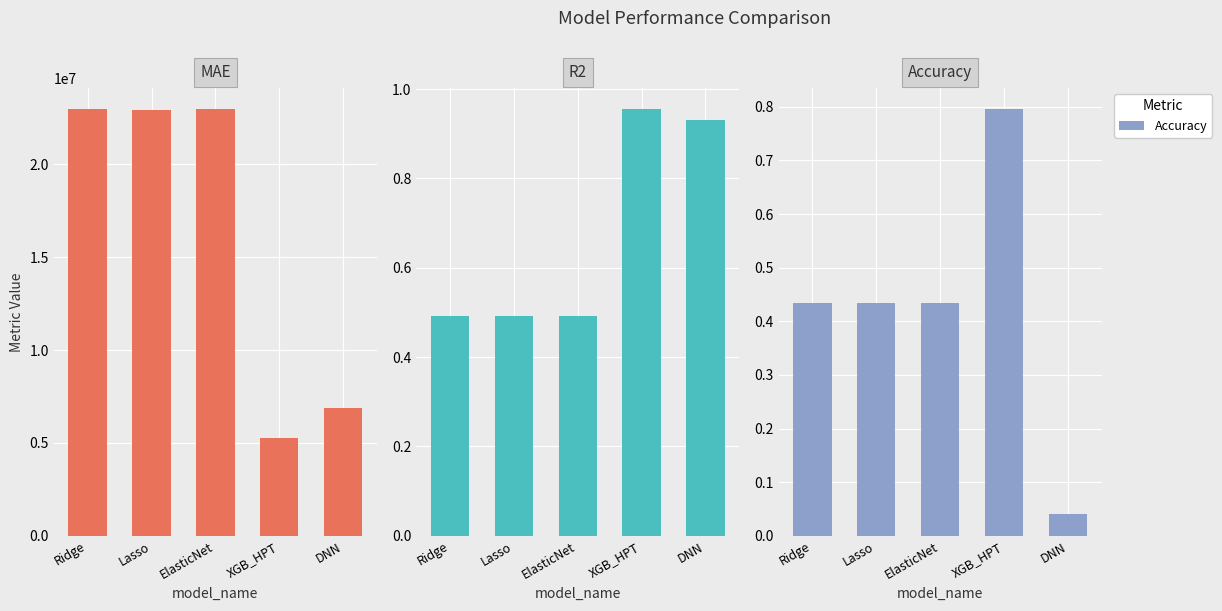

What is the difference between the MAE values at ElasticNet and DNN?

16076177.4